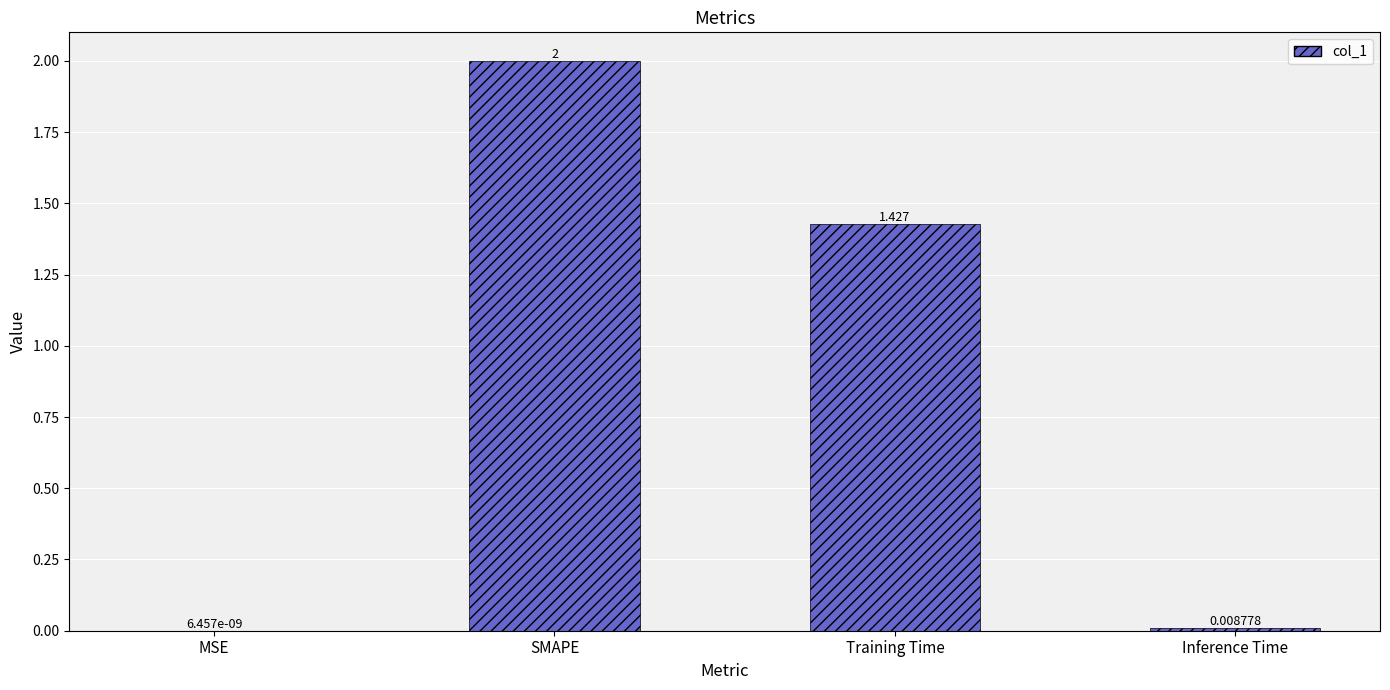

Which label corresponds to the largest value in the chart?

SMAPE